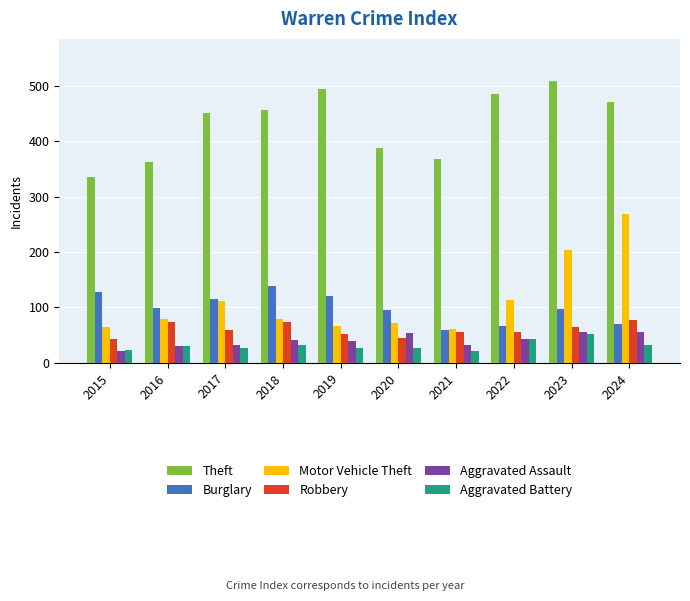

What is the smallest value displayed?

22